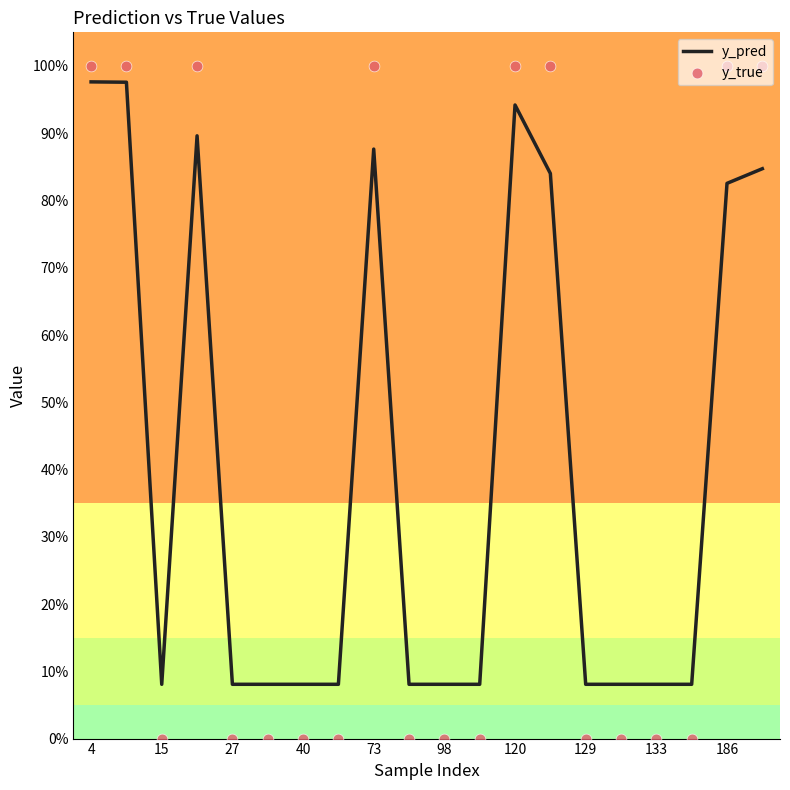

At how many categories does at least one series exceed 0?

20